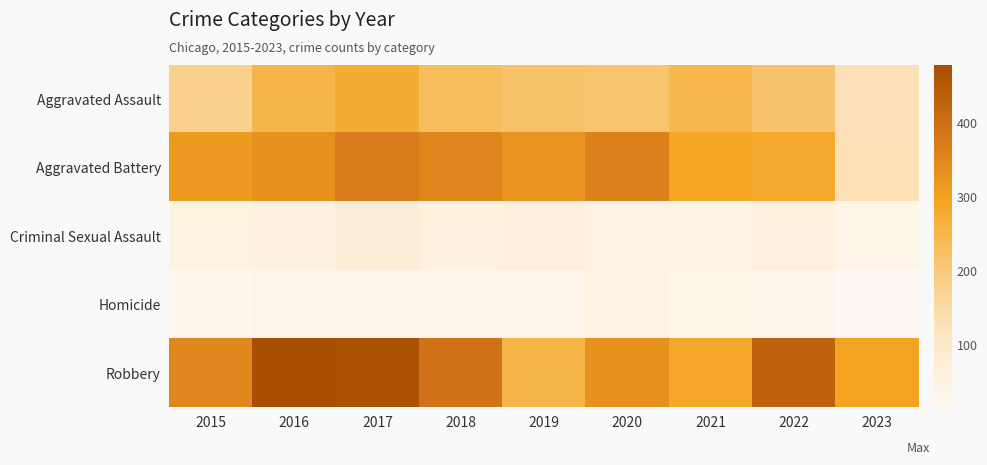

What is the maximum value shown in the chart?

478